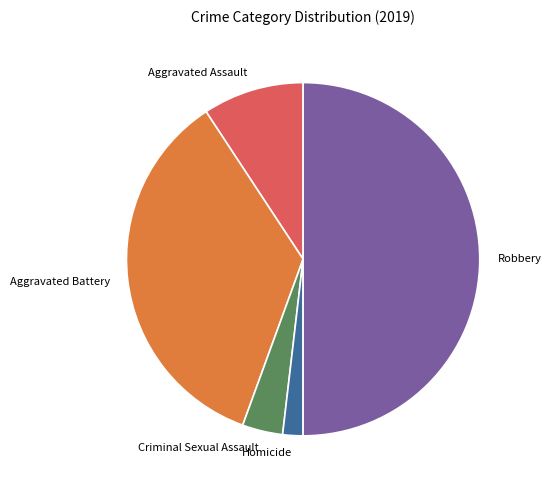

How many segments does this pie chart have?

5